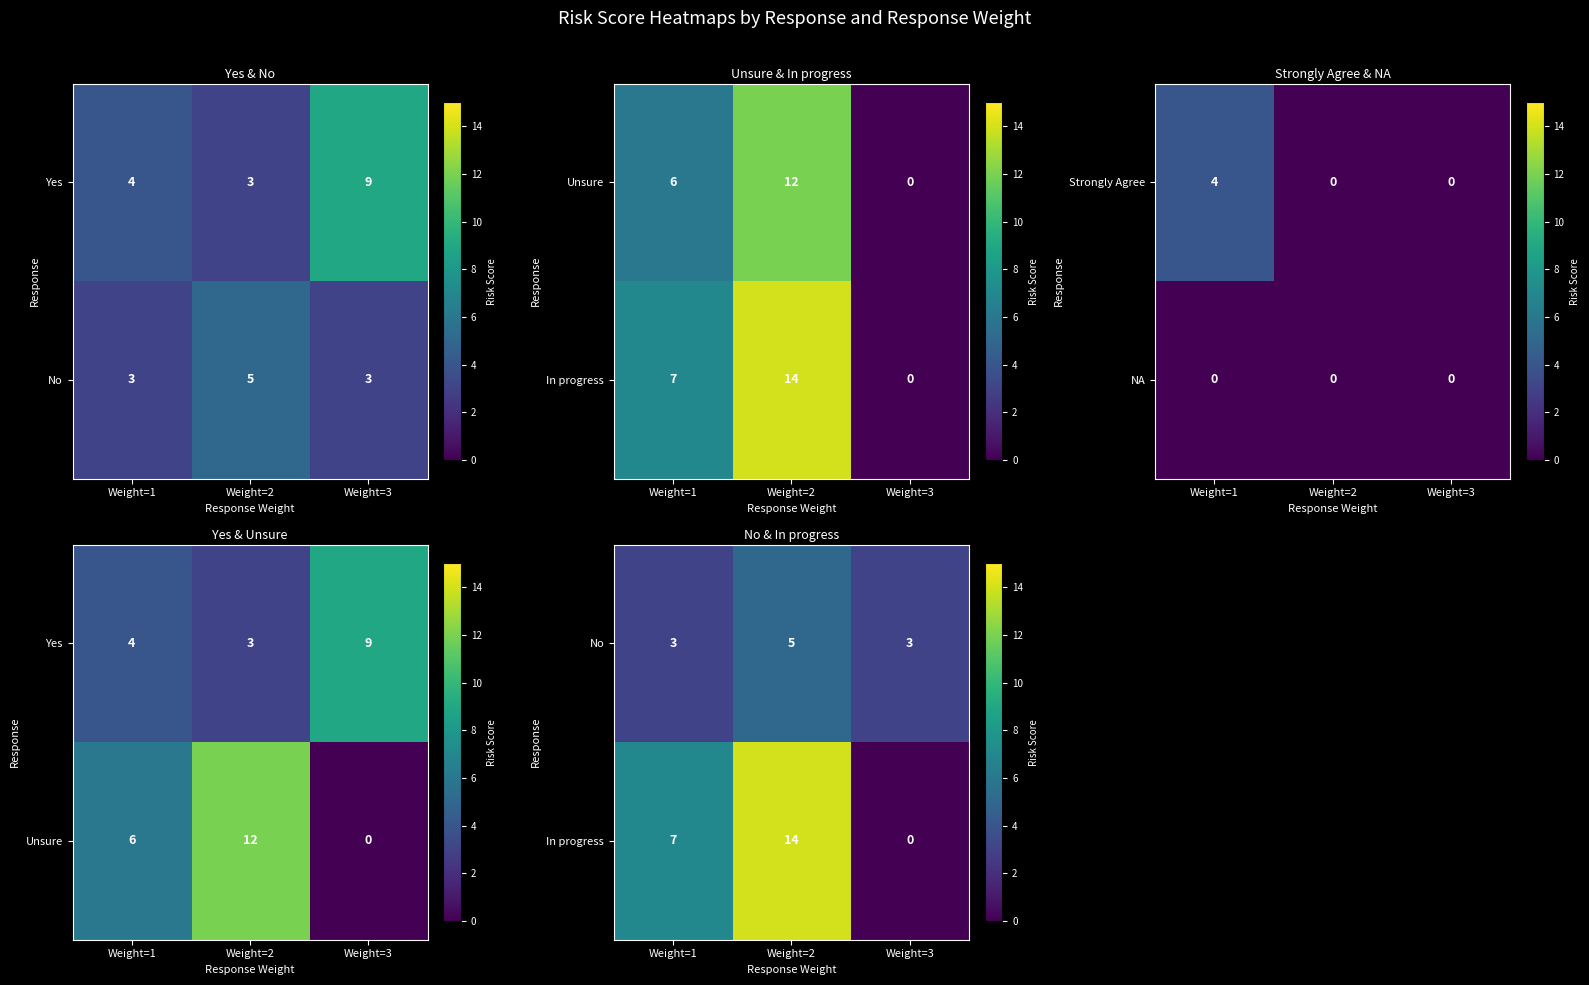

What is the maximum value for Strongly Agree?

4